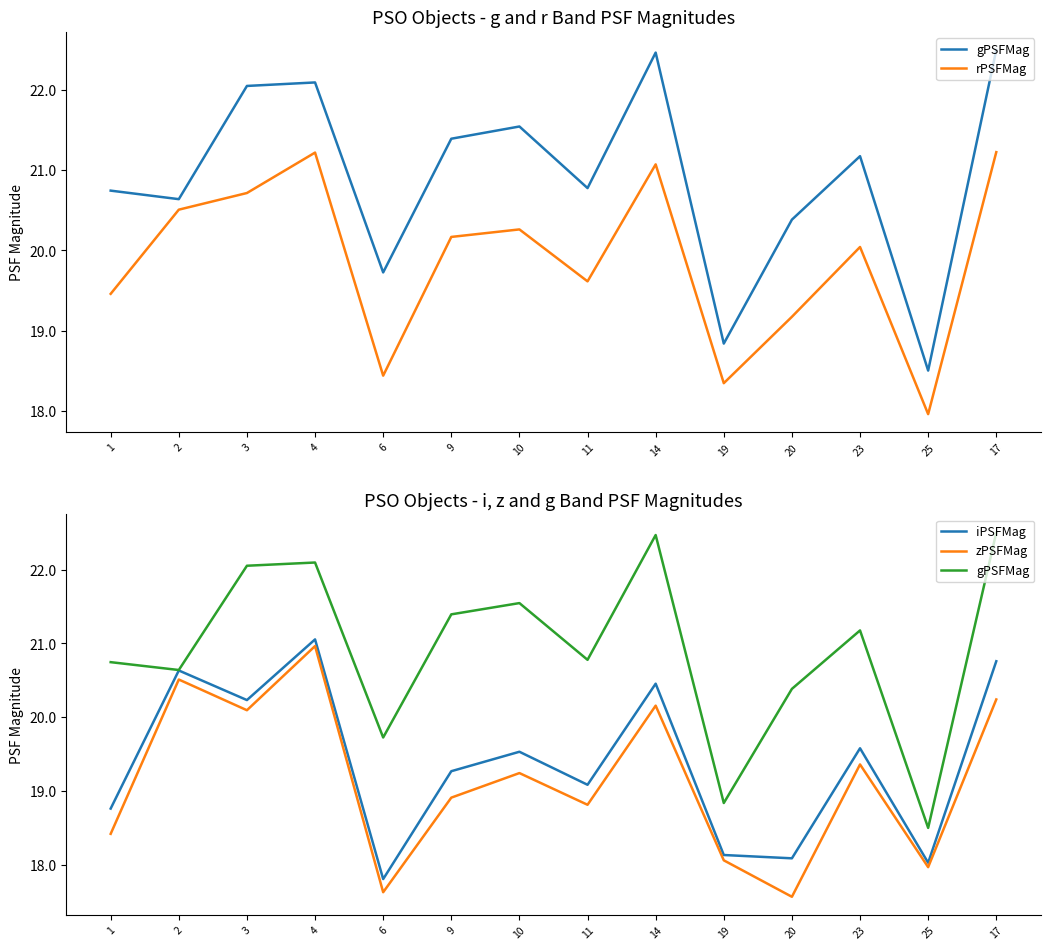

How many data points in zPSFMag are less than 19?

7